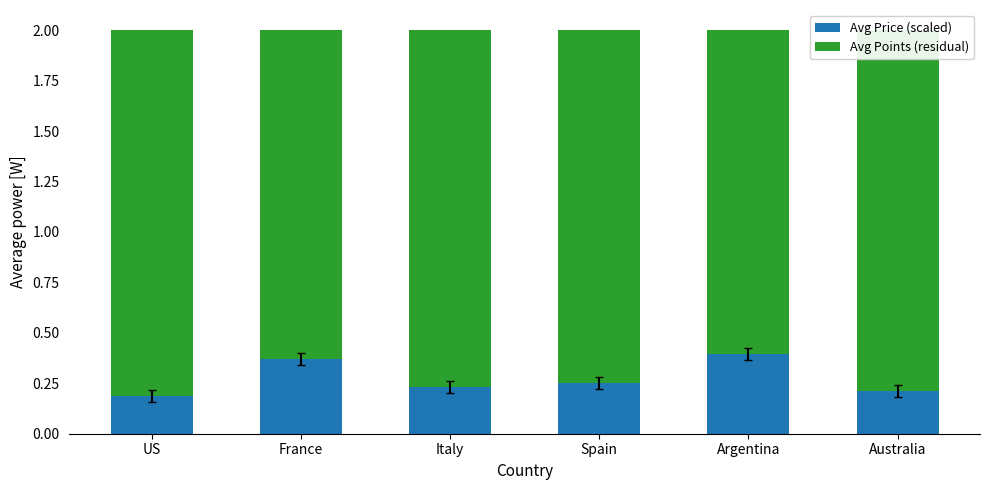

What is the total value across all series at Spain?

2.0